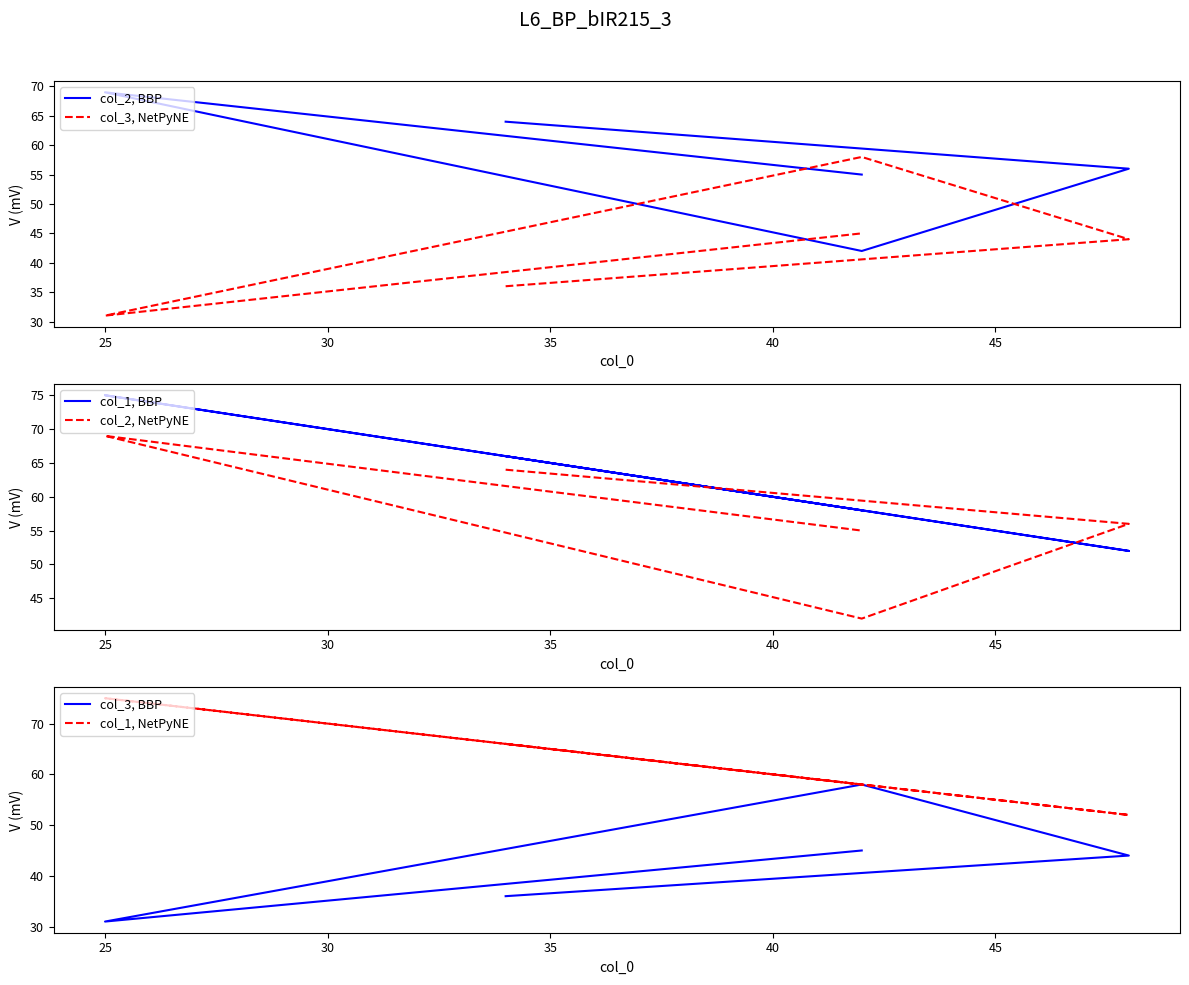

What is the average value of the col_1, BBP series?

62